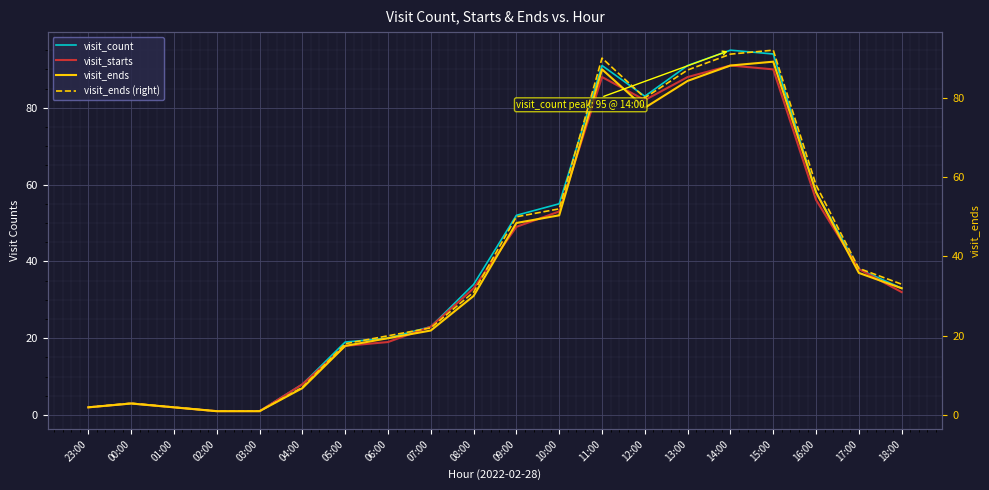

At which label is visit_starts closest to 46?

09:00